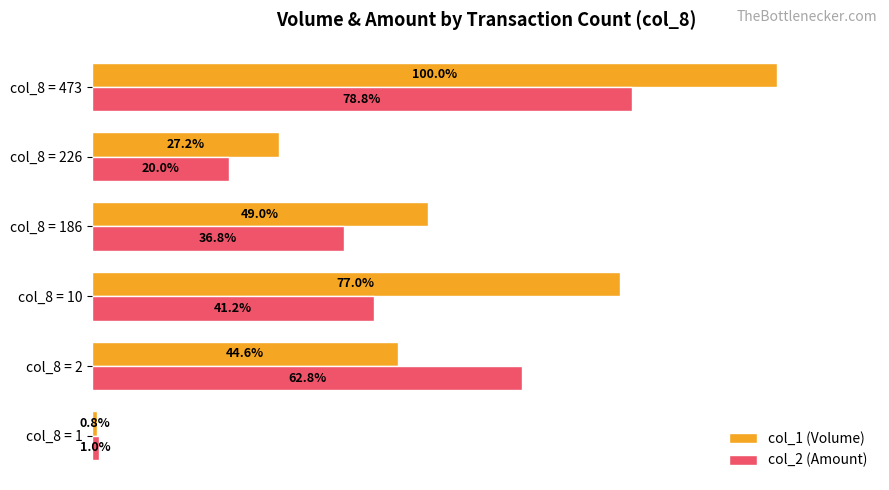

Rank the categories by col_1 (Volume) value from highest to lowest.

col_8 = 473, col_8 = 10, col_8 = 186, col_8 = 2, col_8 = 226, col_8 = 1